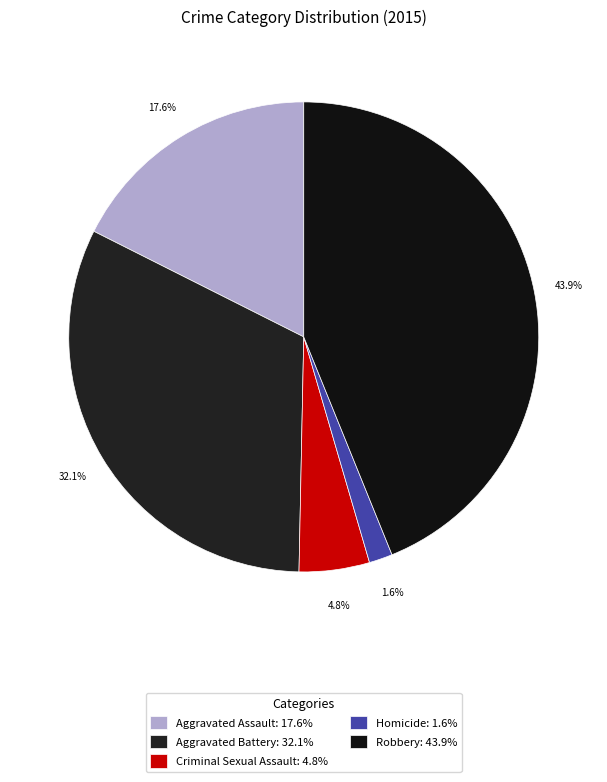

What percentage is the Criminal Sexual Assault slice, to the nearest percent?

5%